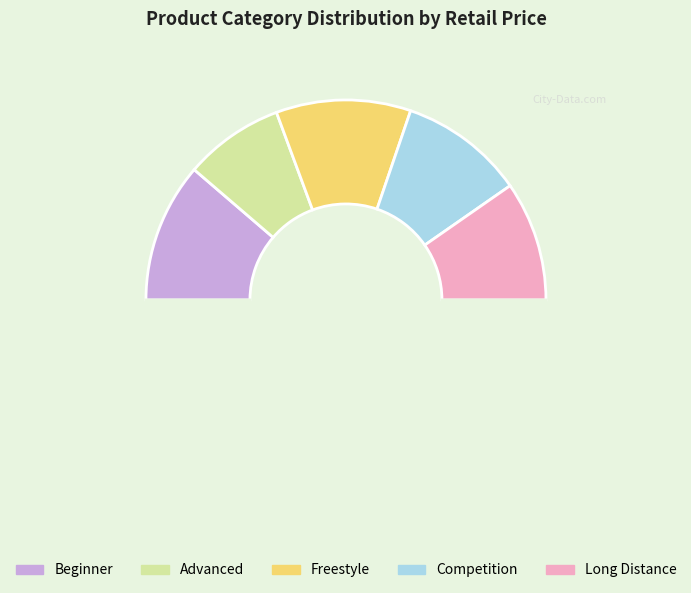

Which slice is the largest?

Beginner